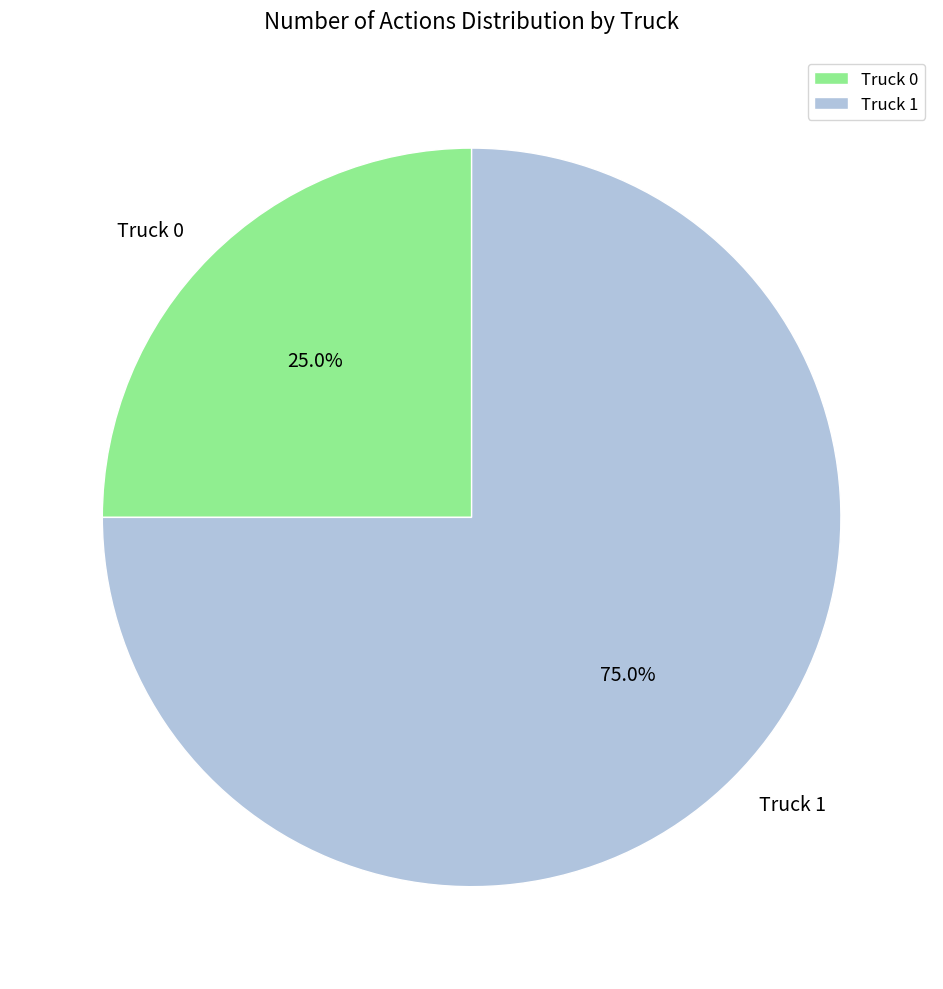

How many segments does this pie chart have?

2